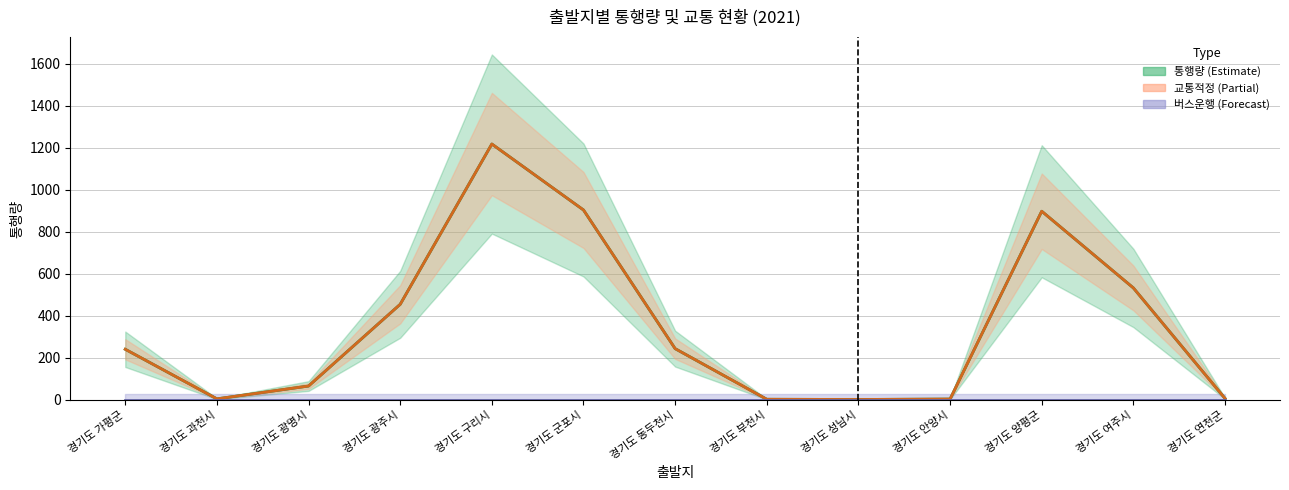

What is the value of the 교통적정 point at the 11th from the left?

898